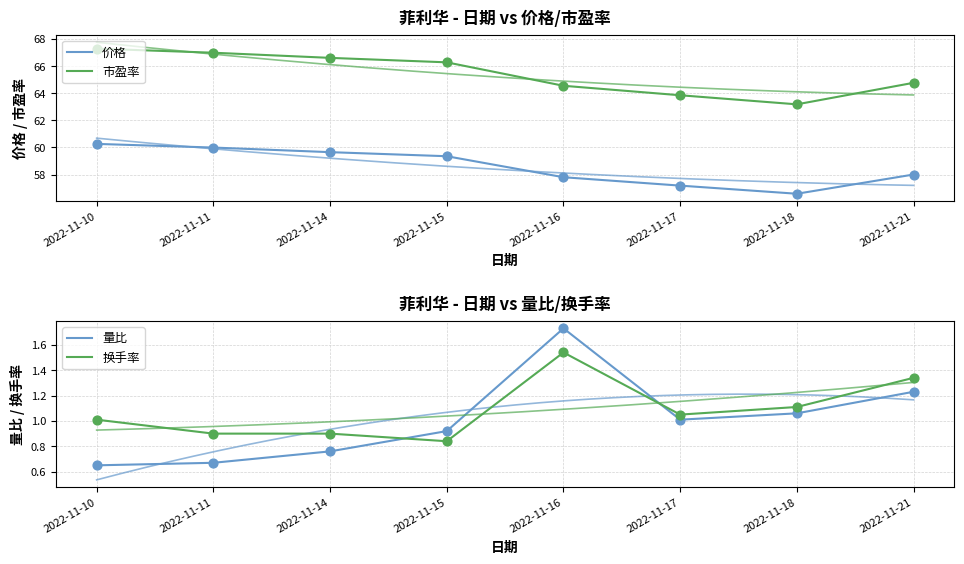

Which series reaches the minimum Y coordinate?

量比